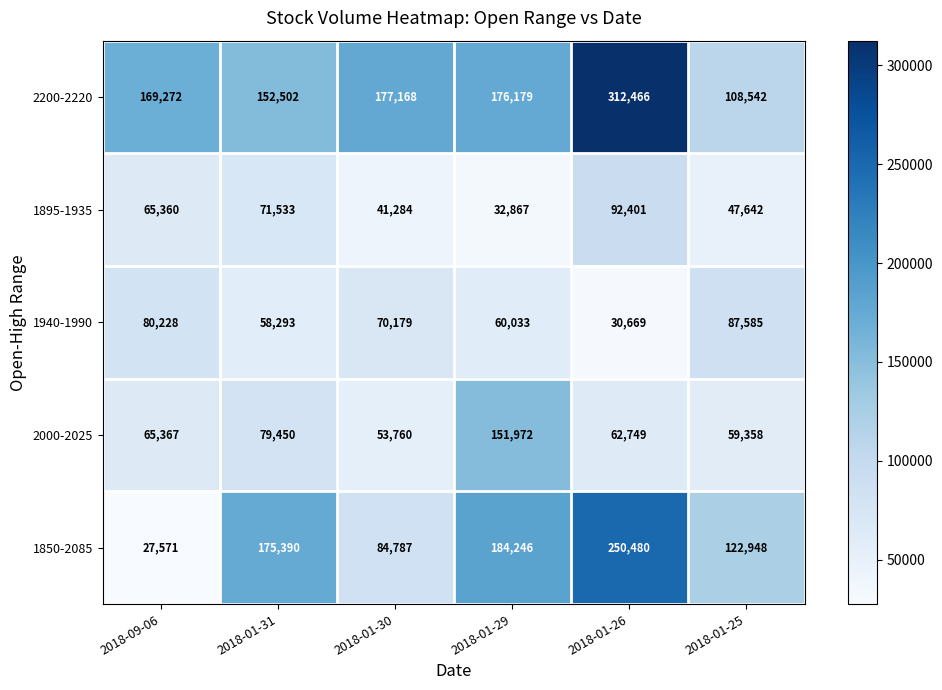

What is the difference between the maximum and minimum values in the 2200-2220 series?

203924